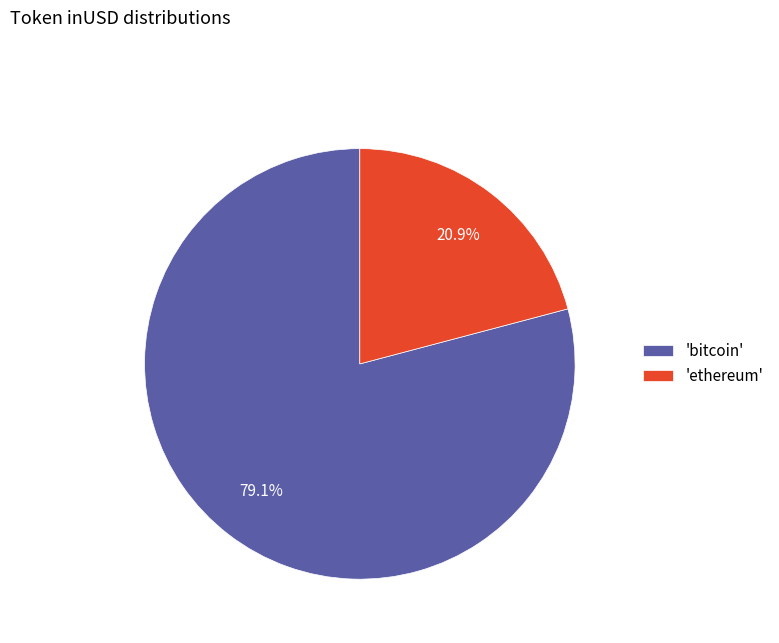

Combined, do 'ethereum' and 'bitcoin' account for over 50%?

Yes